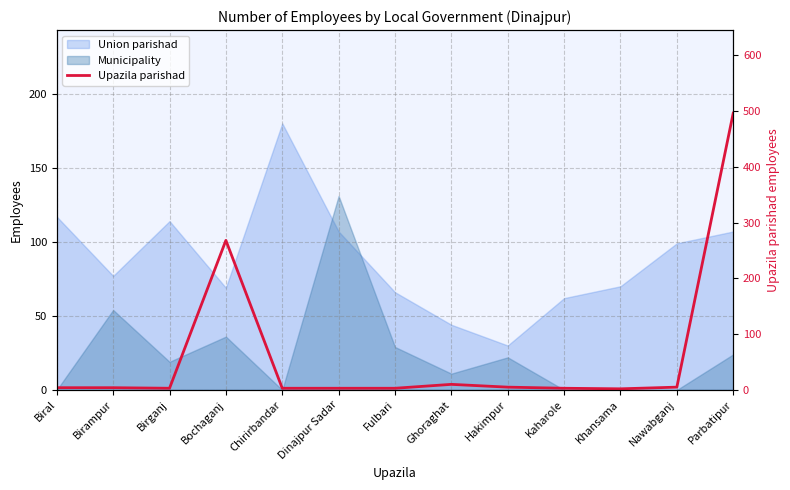

The value at Hakimpur is 2. True or false?

False